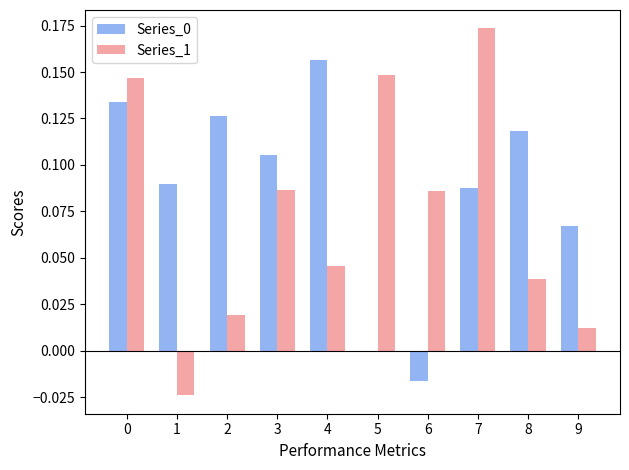

Between 2 and 3, which series saw the biggest shift?

Series_1